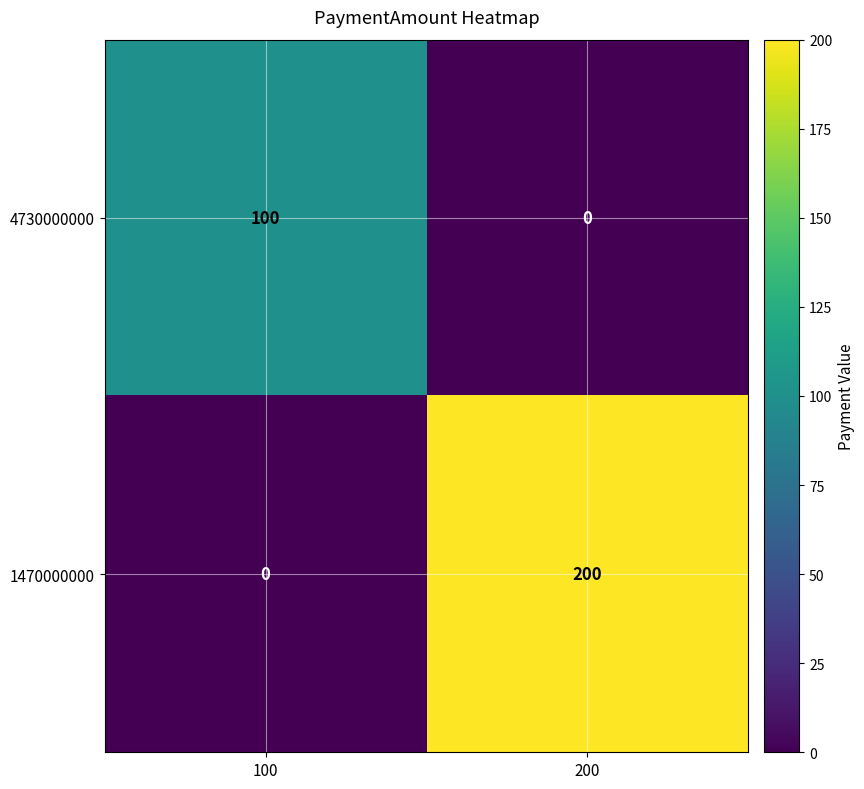

The value of 1470000000 at 100 is 0. True or false?

True